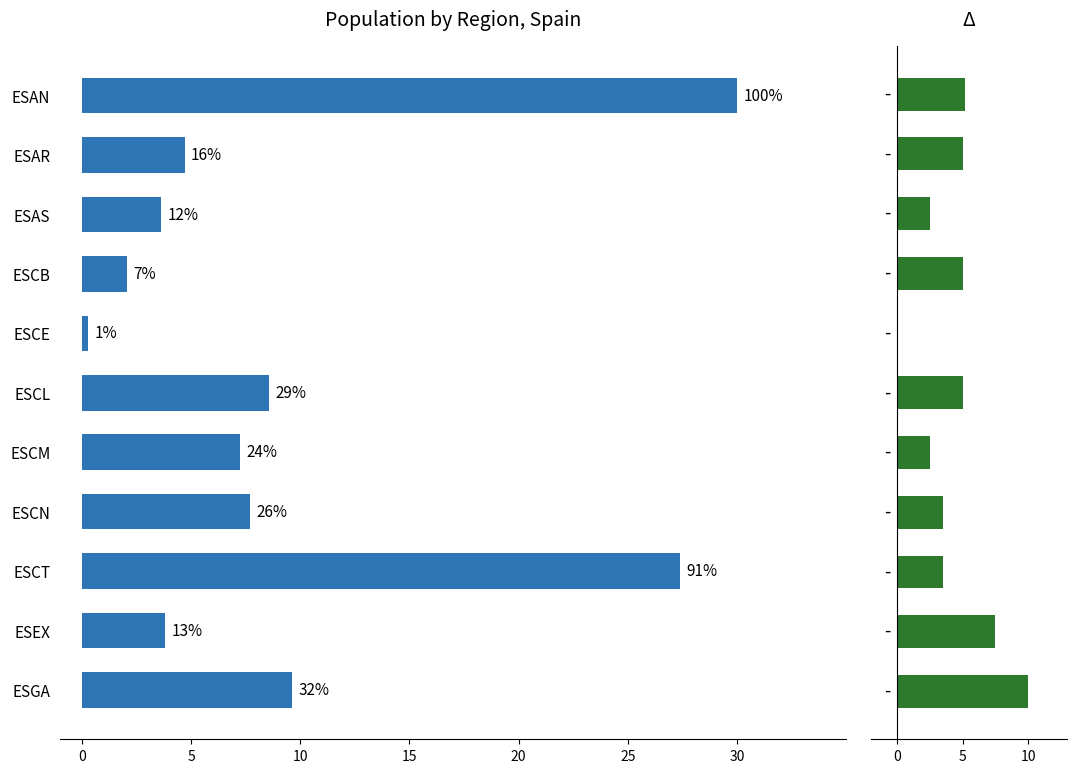

How many data points in sumreach_regs are above 5?

3